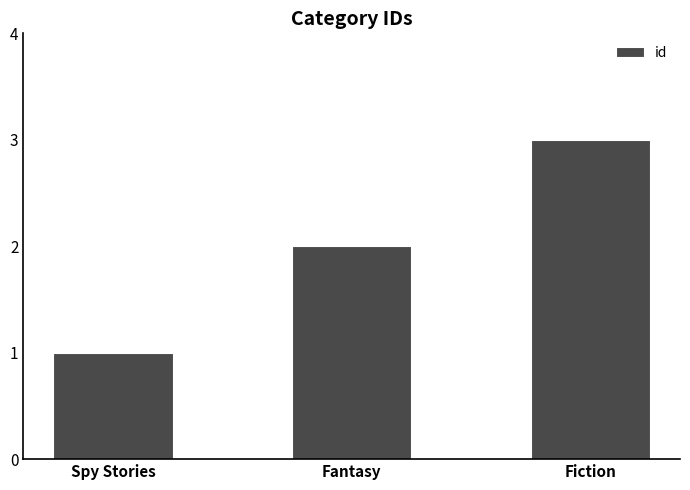

What is the sum of all values?

6